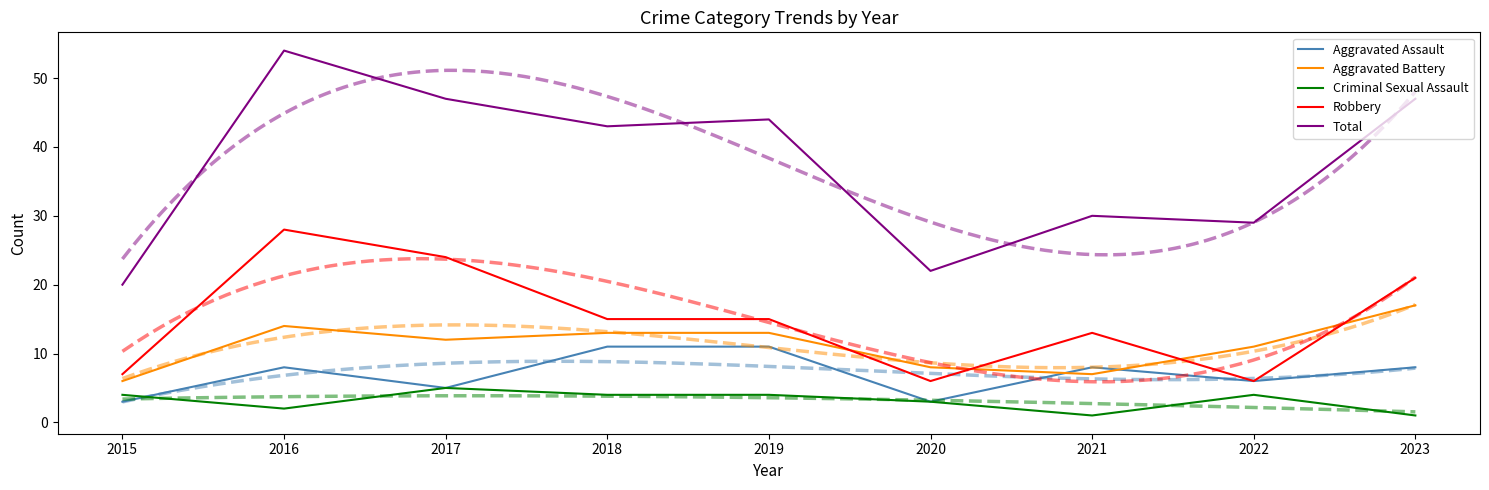

What is the difference between the second highest and minimum values in the Criminal Sexual Assault series?

3